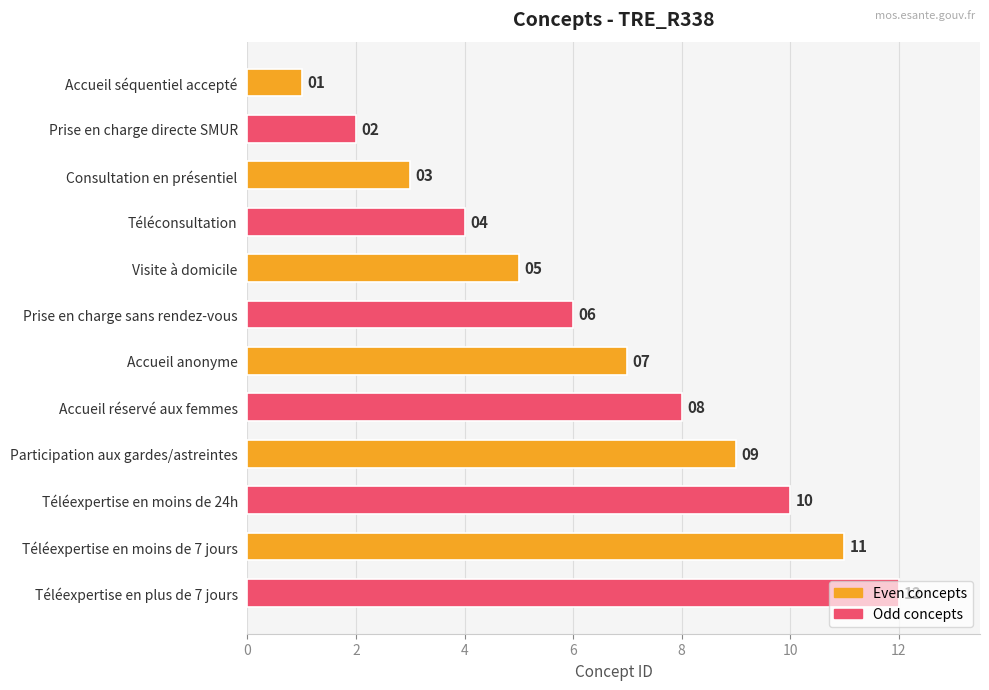

List the labels in order of value, largest first.

Téléexpertise en plus de 7 jours, Téléexpertise en moins de 7 jours, Téléexpertise en moins de 24h, Participation aux gardes/astreintes, Accueil réservé aux femmes, Accueil anonyme, Prise en charge sans rendez-vous, Visite à domicile, Téléconsultation, Consultation en présentiel, Prise en charge directe SMUR, Accueil séquentiel accepté